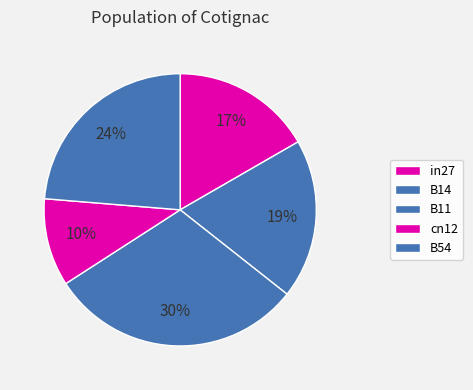

What is the total percentage of cn12 and in27?

27.1%